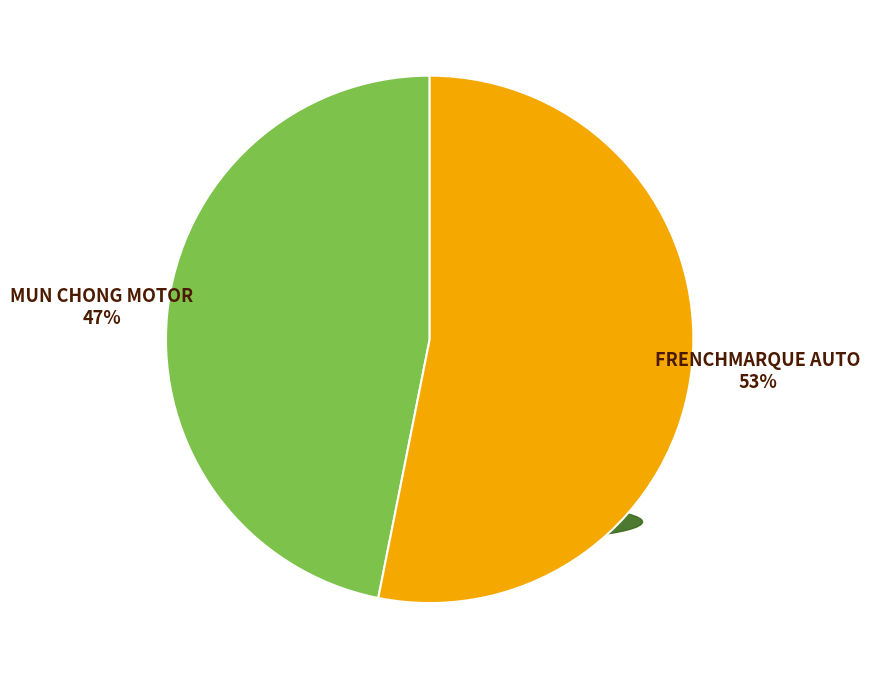

Count the number of slices in the pie.

2